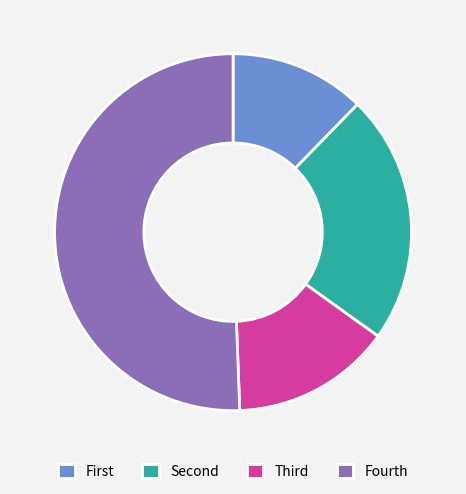

Is there a majority slice in this chart?

Yes